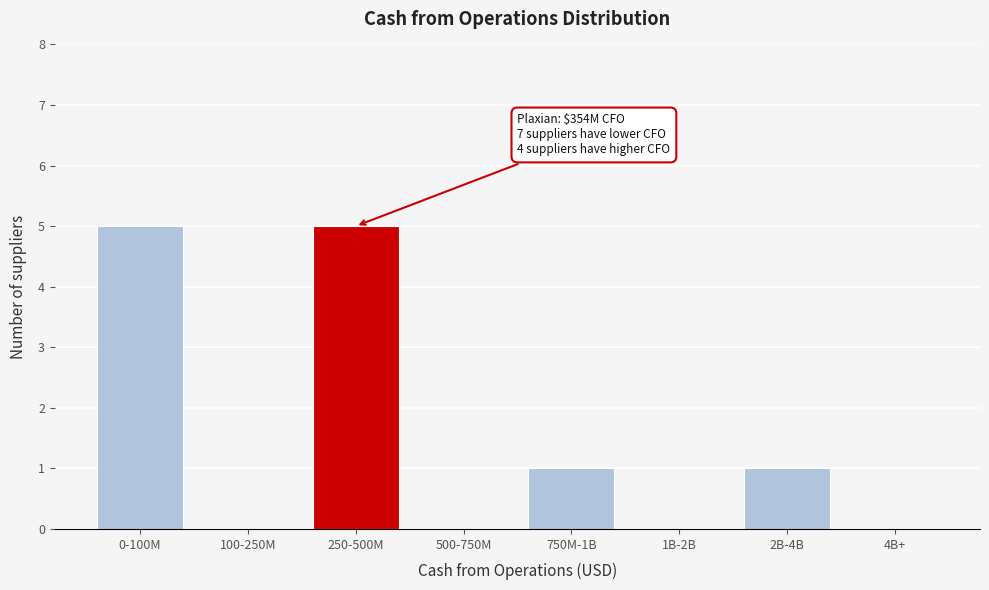

Reading right to left, transcribe all the data shown in this chart.

4B+=0	2B-4B=1	1B-2B=0	750M-1B=1	500-750M=0	250-500M=5	100-250M=0	0-100M=5